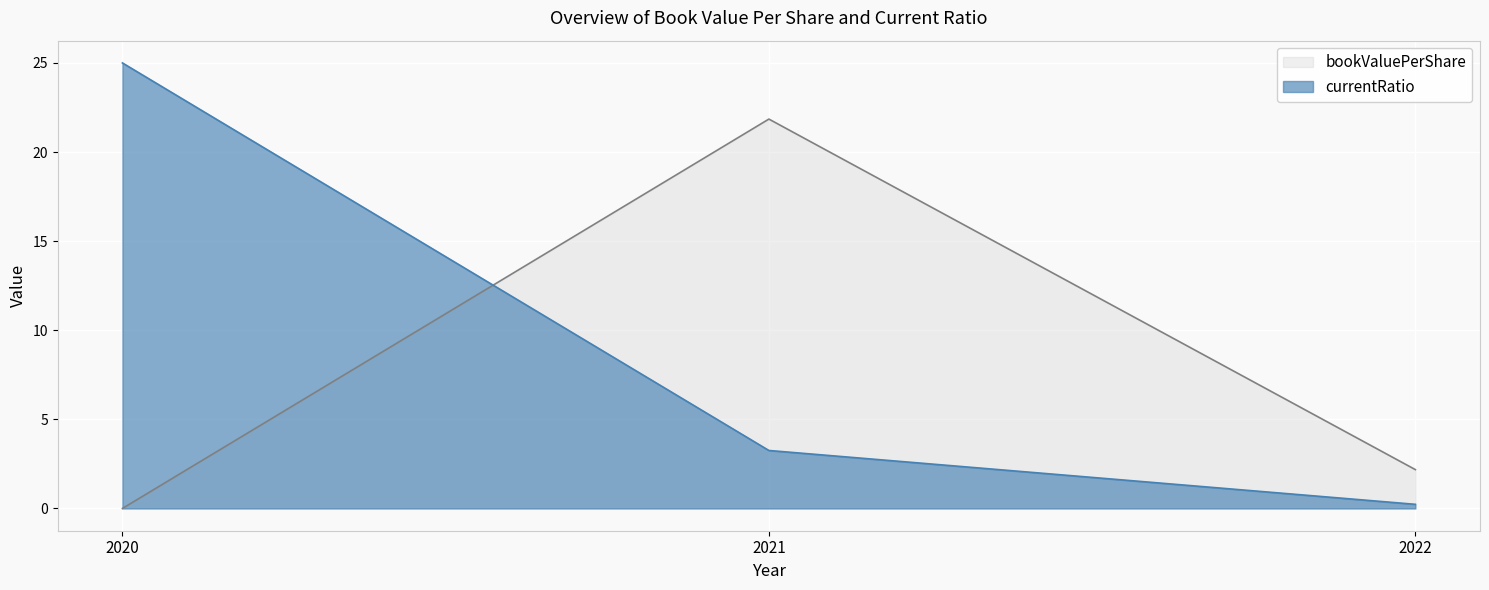

What is the value of the currentRatio point at the 1st from the left?

25.0